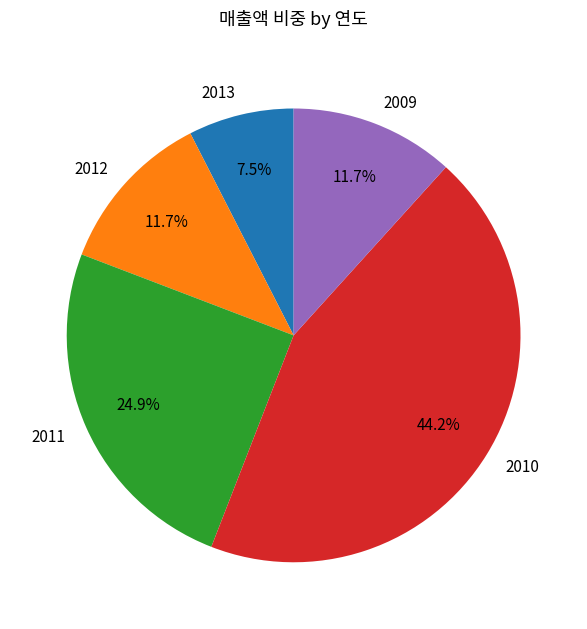

What is the largest slice in the pie chart?

2010